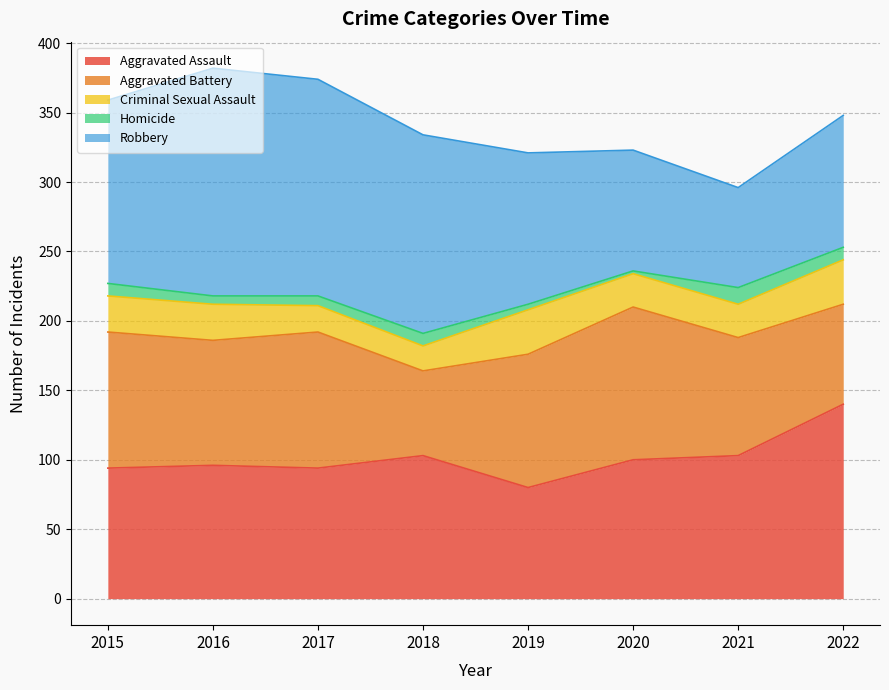

Which category has the highest value across all series?

2016